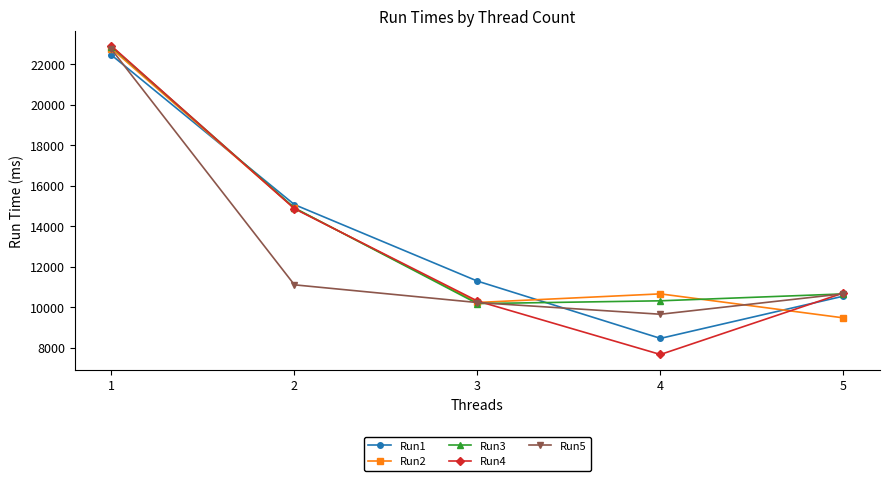

The value of Run1 at 2 is 15063. True or false?

True